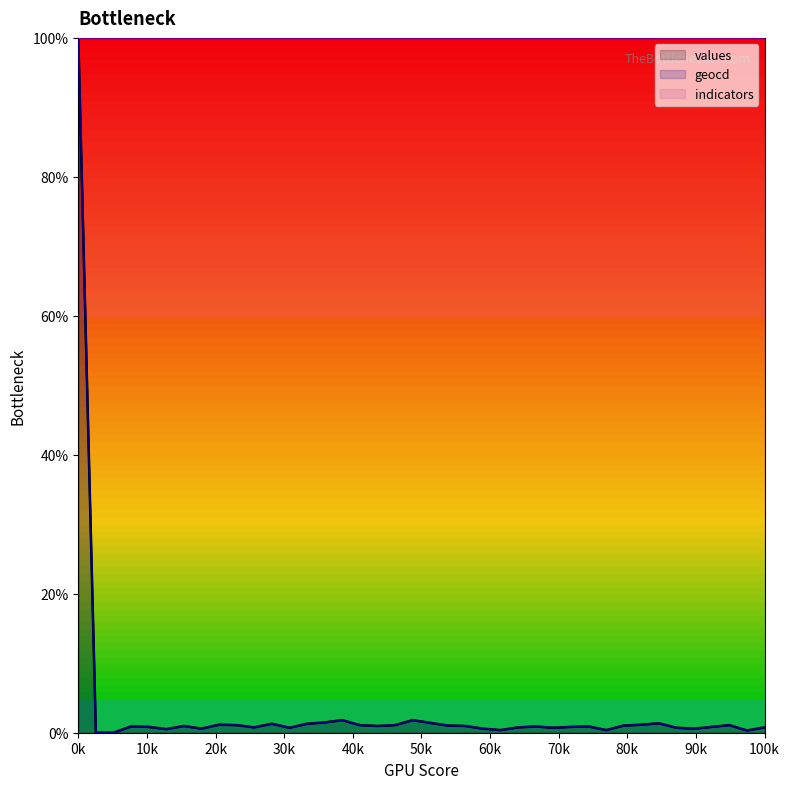

Reading left to right, list all the values displayed in this chart.

values: 100.0	0.0	0.0	0.9	0.8	0.5	1.0	0.6	1.2	1.1	0.8	1.3	0.7	1.3	1.5	1.8	1.1	1.0	1.1	1.8	1.4	1.0	1.0	0.6	0.4	0.8	0.9	0.7	0.8	0.9	0.4	1.0	1.2	1.4	0.7	0.6	0.8	1.1	0.3	0.8
geocd: 100.0	0.0	0.0	0.9	0.8	0.5	1.0	0.6	1.2	1.1	0.8	1.3	0.7	1.3	1.5	1.8	1.1	1.0	1.1	1.8	1.4	1.0	1.0	0.6	0.4	0.8	0.9	0.7	0.8	0.9	0.4	1.0	1.2	1.4	0.7	0.6	0.8	1.1	0.3	0.8